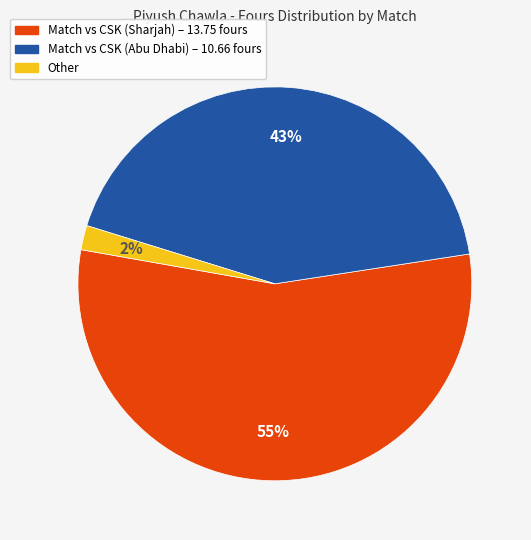

To the nearest percent, what is the difference between the largest and smallest slice percentages?

53%